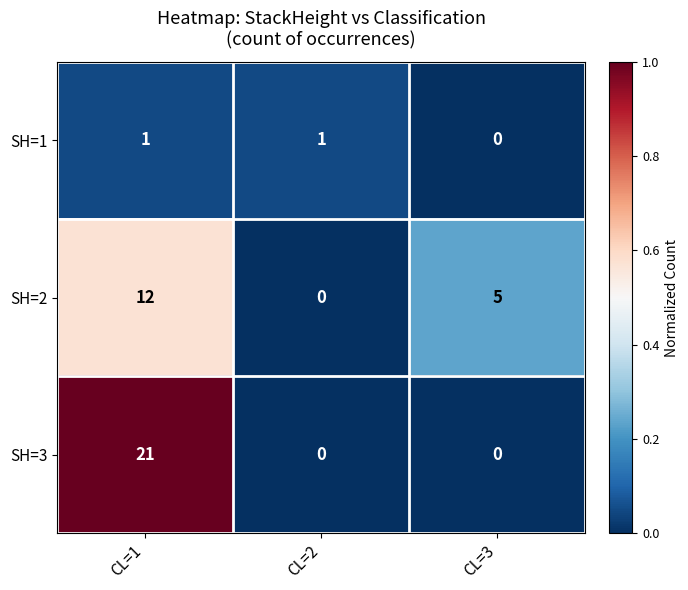

What is the highest value of the SH=2 series?

12